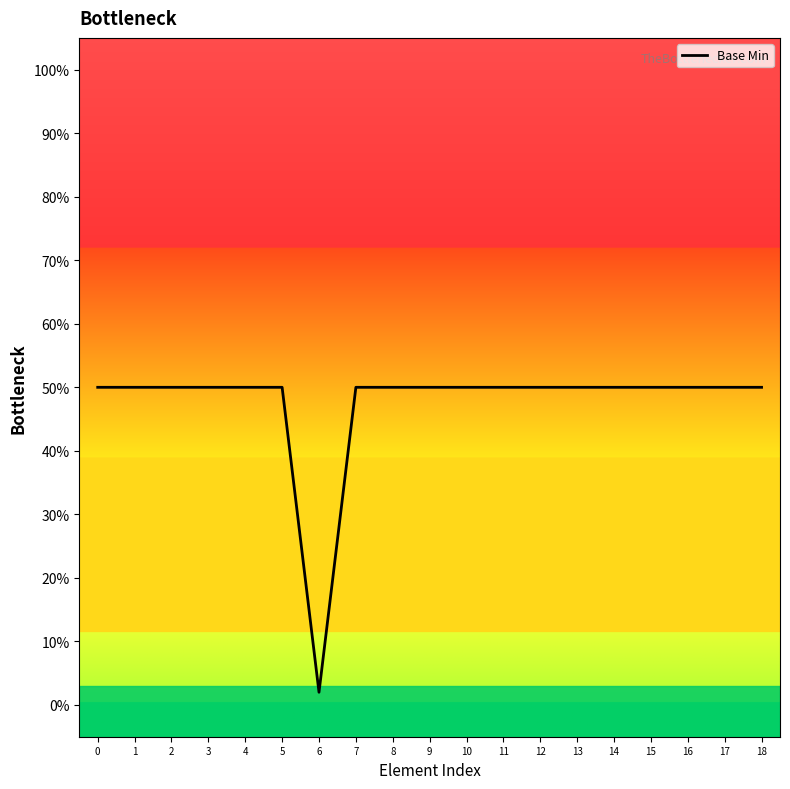

The chart shows a value of 0.3 at 17. True or false?

False